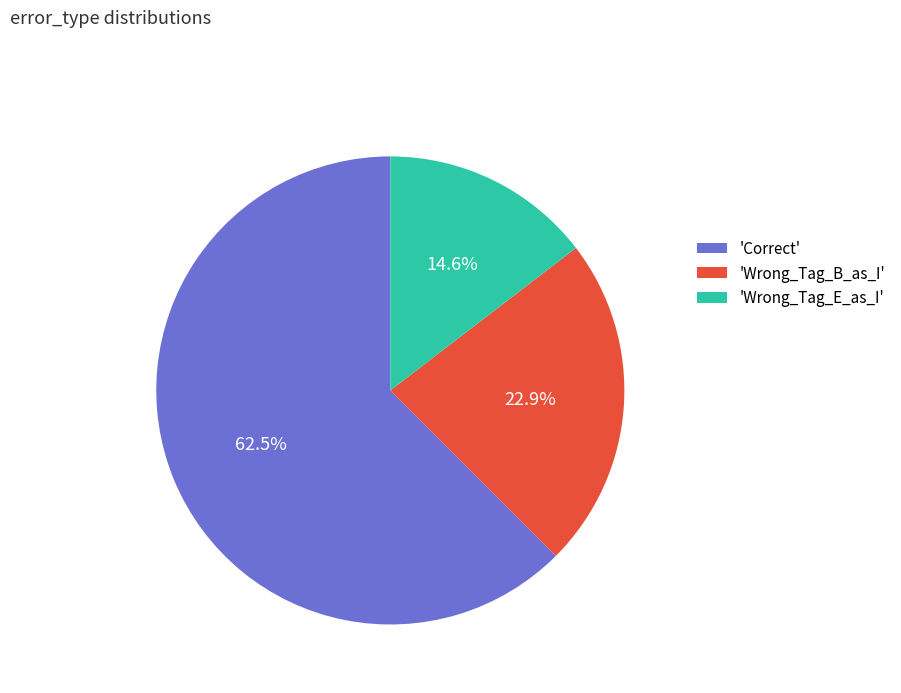

What is the majority slice?

'Correct'